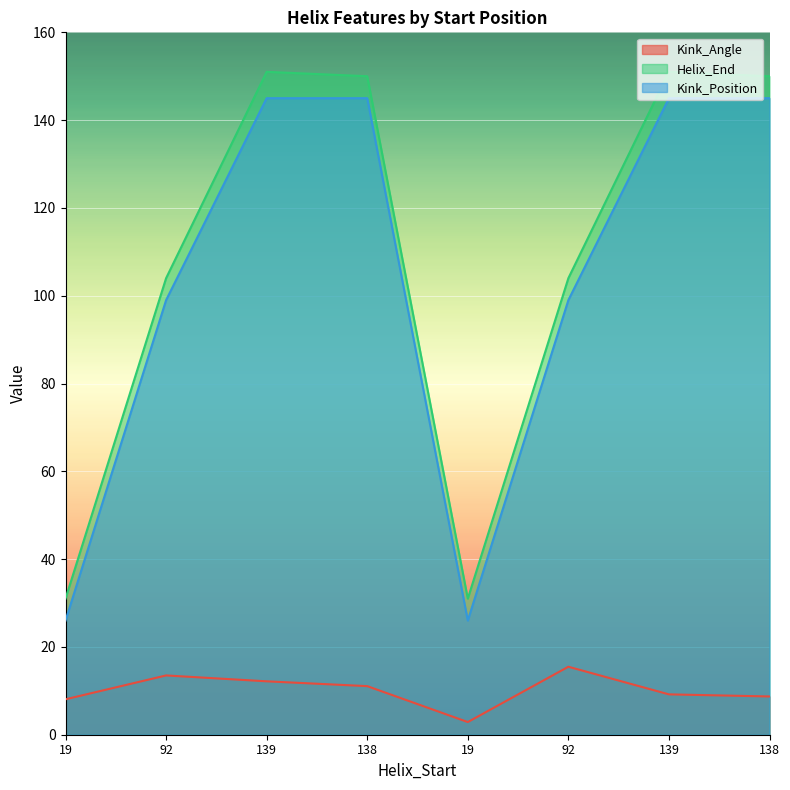

What is the value of the Kink_Position point at the 7th from the left?

145.0